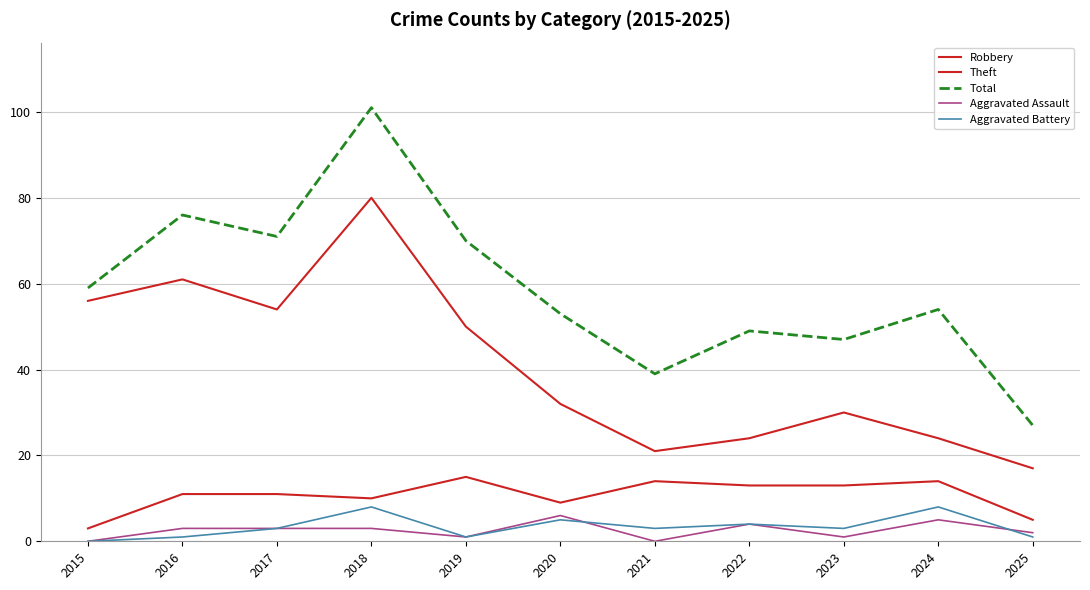

Count the number of data series in this chart.

5